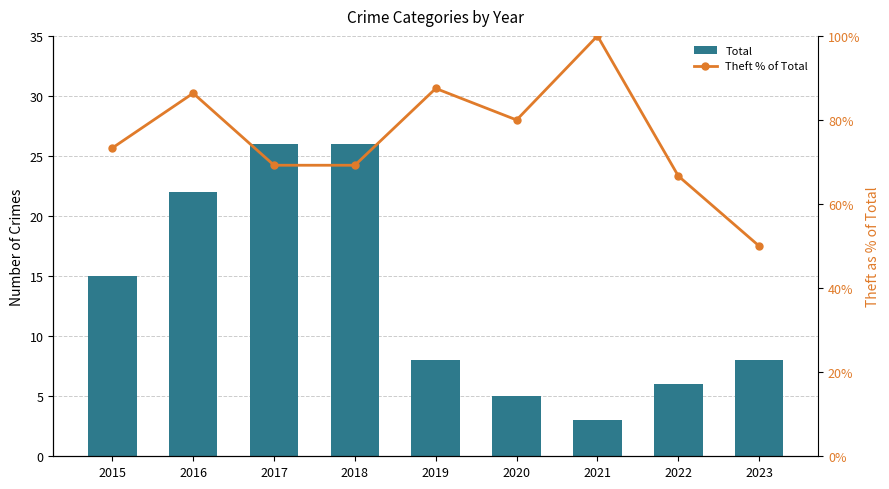

Which has a higher value, 2023 or 2016?

2016